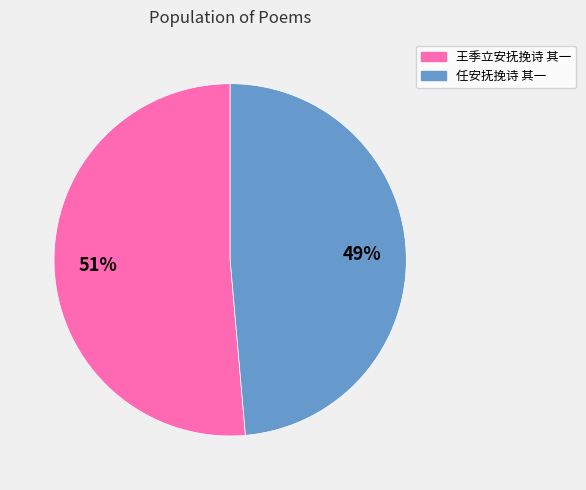

Is it true that 王季立安抚挽诗 其一 is 51% of the pie?

True